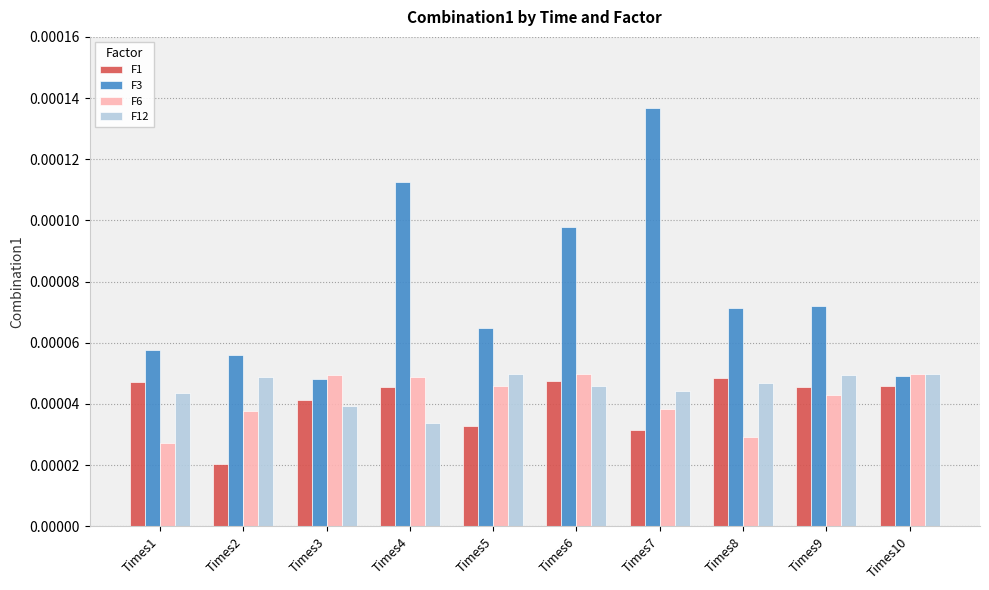

Is the value of F3 at Times9 greater than the value of F12 at Times6?

Yes